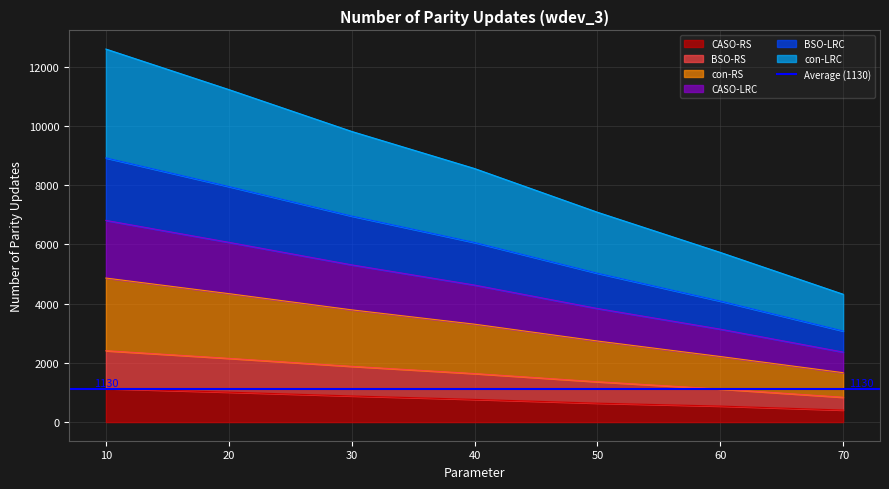

True or false: BSO-RS has a value of 19263 at 10.

False